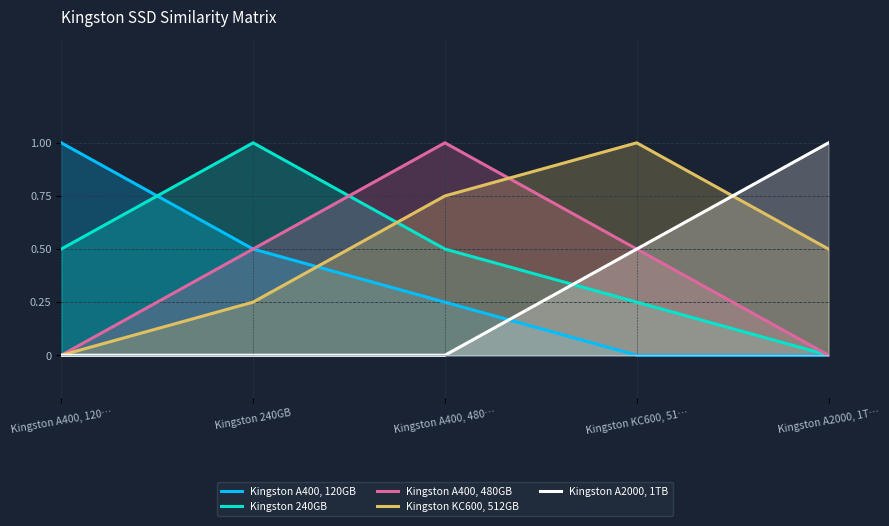

Where is the first local maximum for Kingston 240GB?

Kingston 240GB